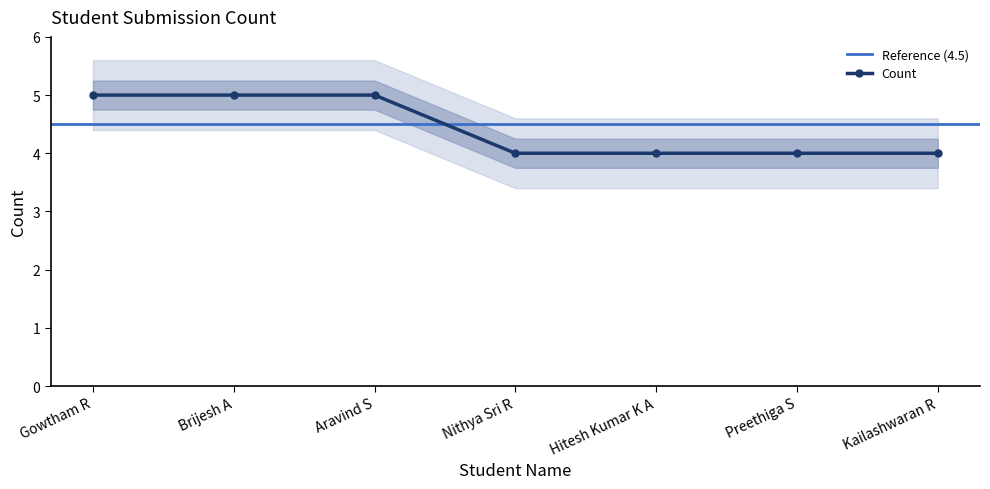

What is the label of the 7th point from the right?

Gowtham R